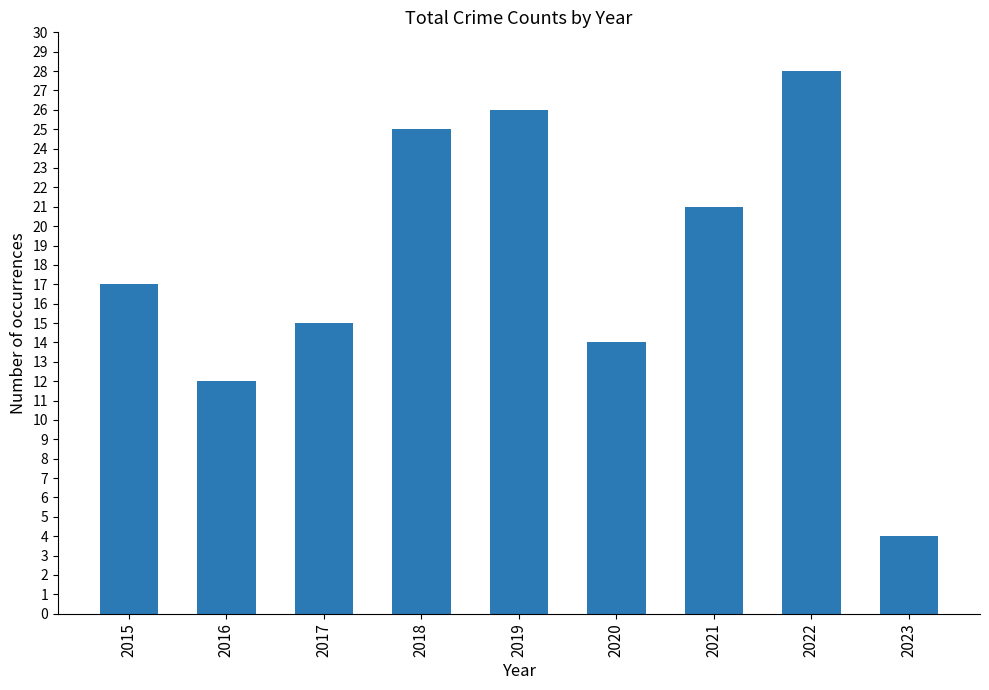

What is the value of the 8th bar from the left?

28